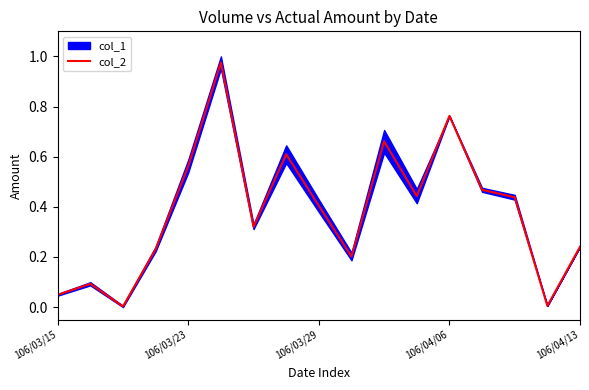

True or false: there are more than 0 points higher than both neighbors.

True